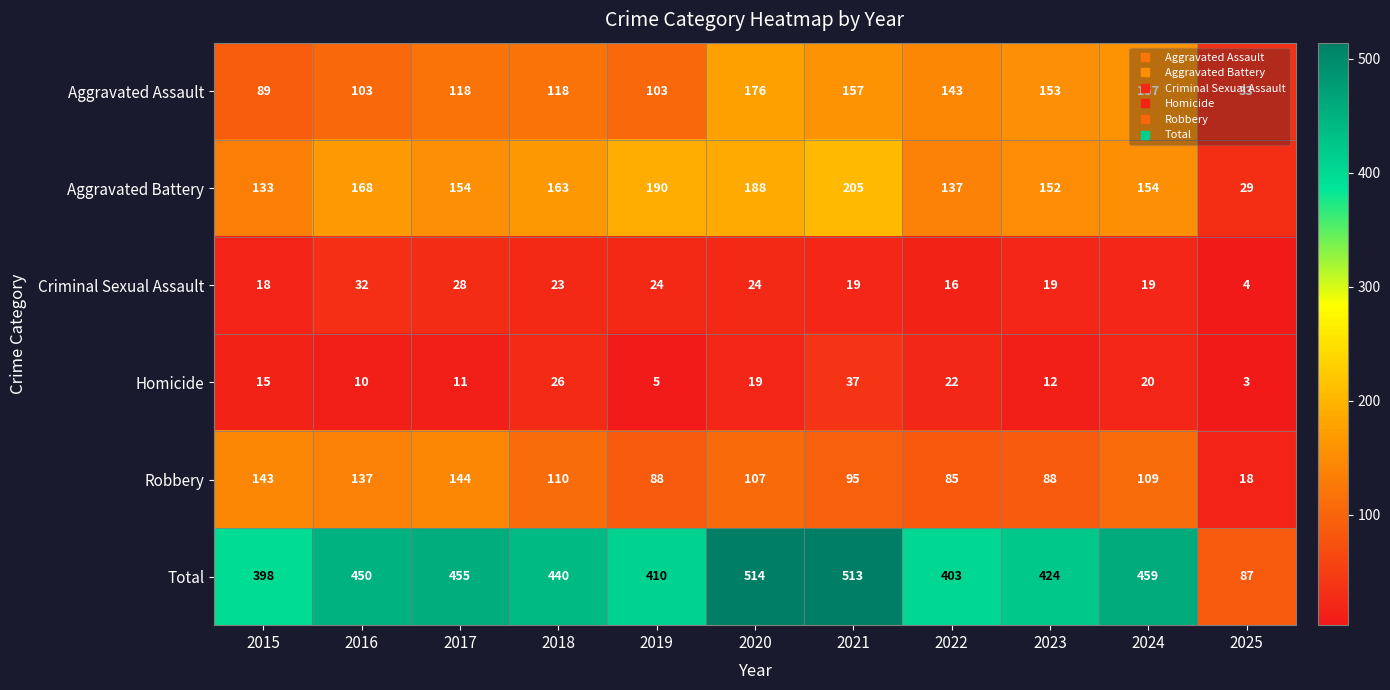

Which series has the widest spread of values?

Total